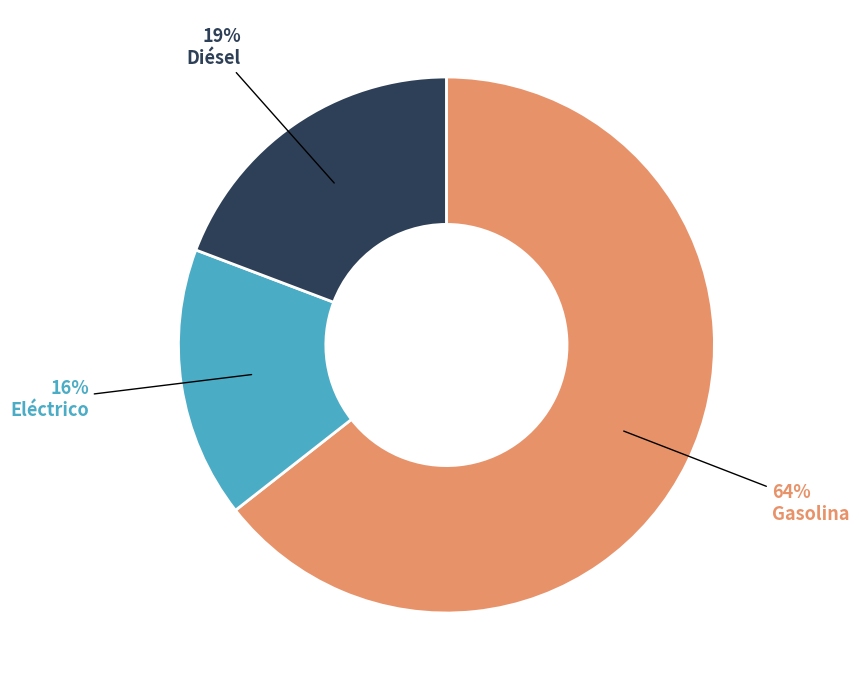

Do Eléctrico and Gasolina together represent more than half of the pie?

Yes